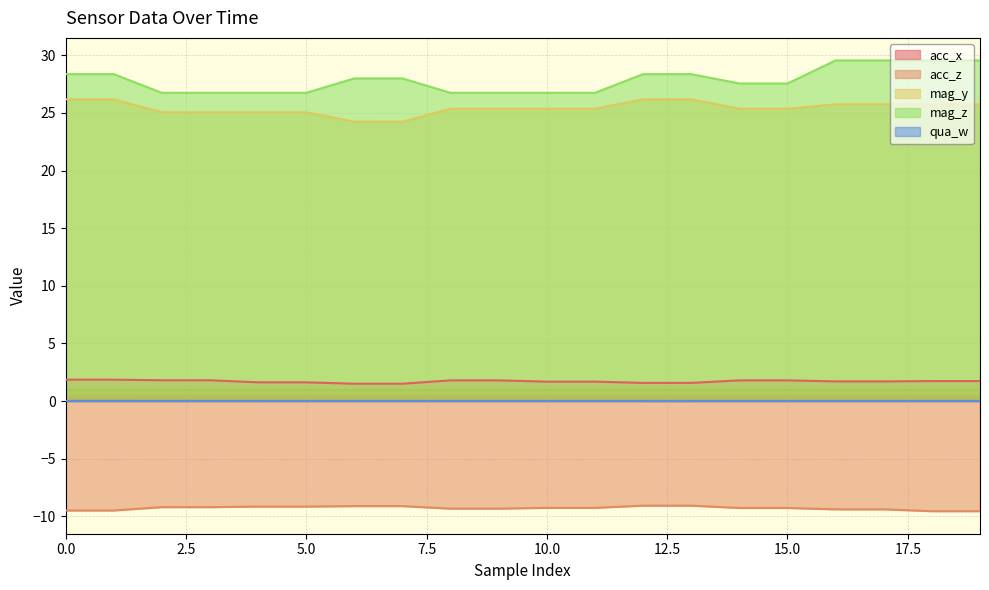

Which series has the largest total across all categories?

mag_z